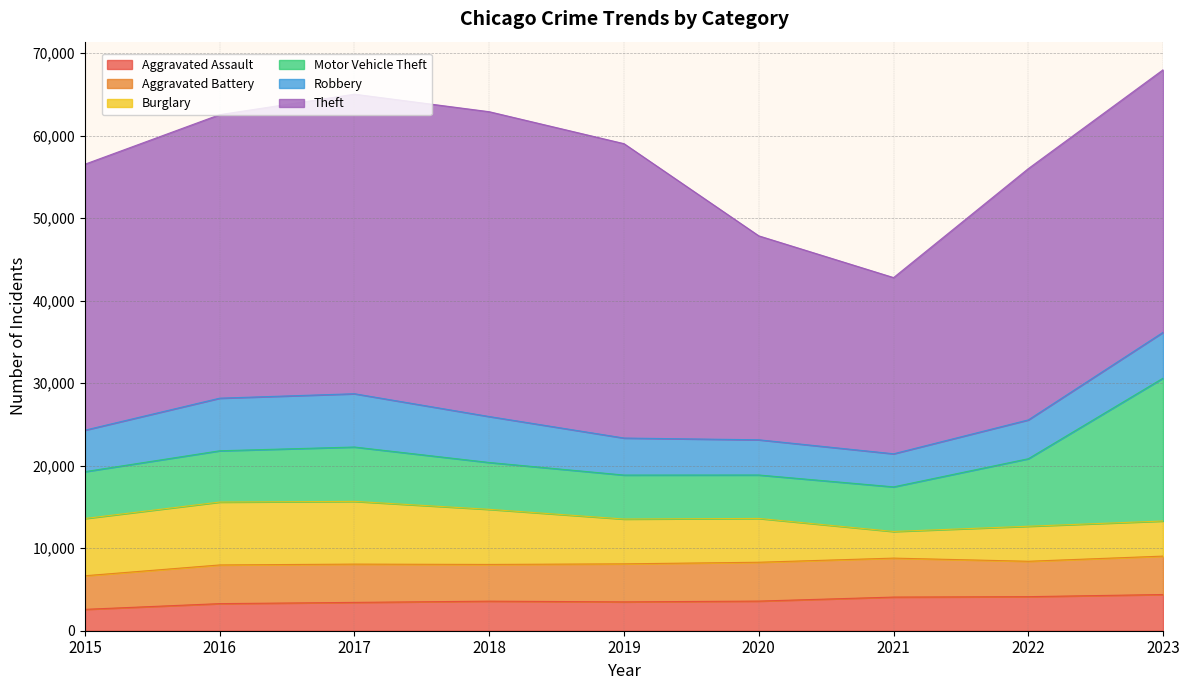

Which series changed the most between 2017 and 2021?

Theft